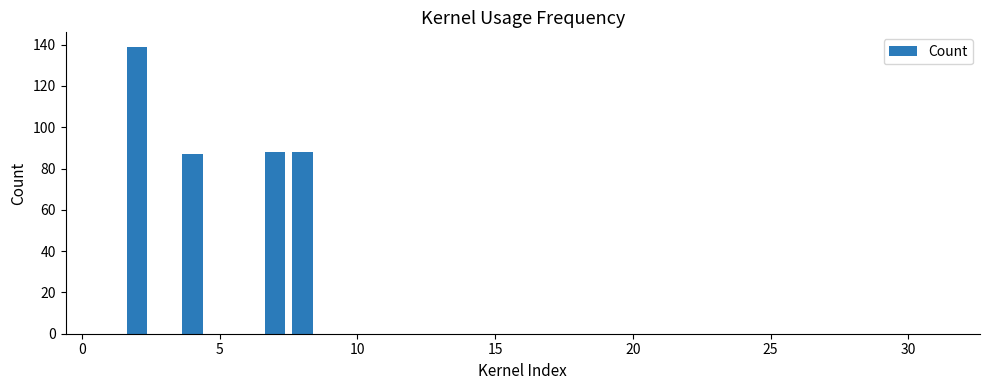

What is the sum of all values?

402